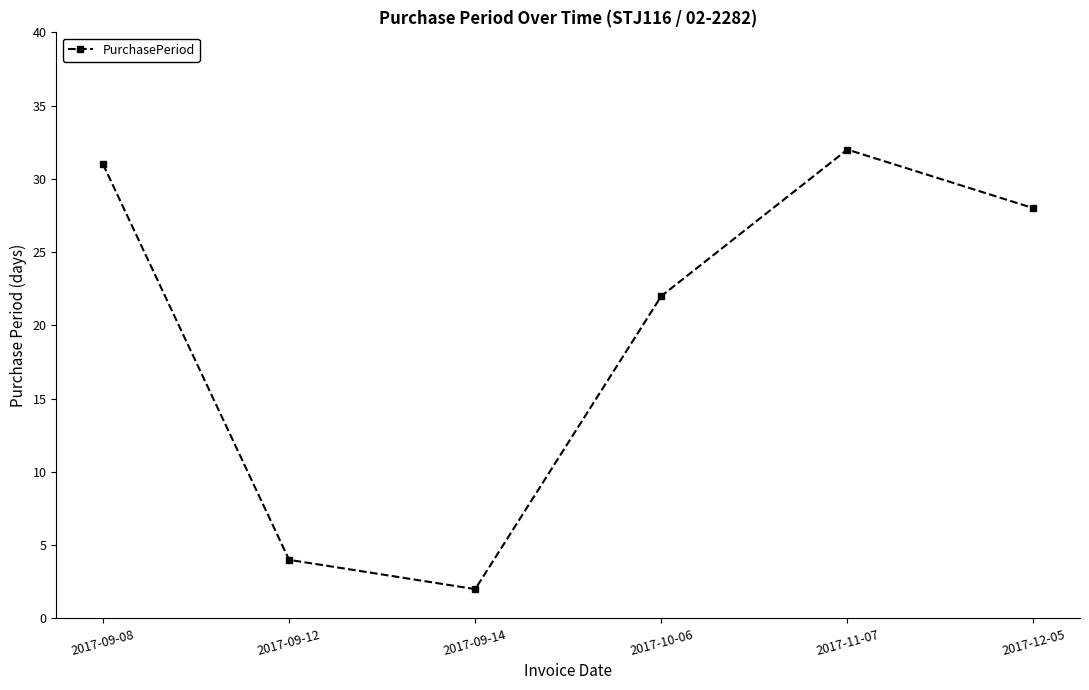

Where is the first local minimum?

2017-09-14